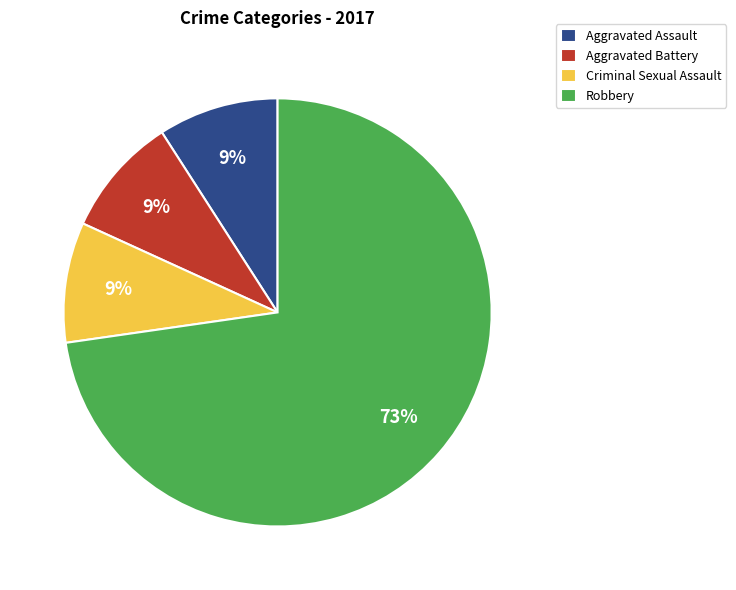

Approximately how many times larger is the value at Criminal Sexual Assault compared to Aggravated Assault?

1.0